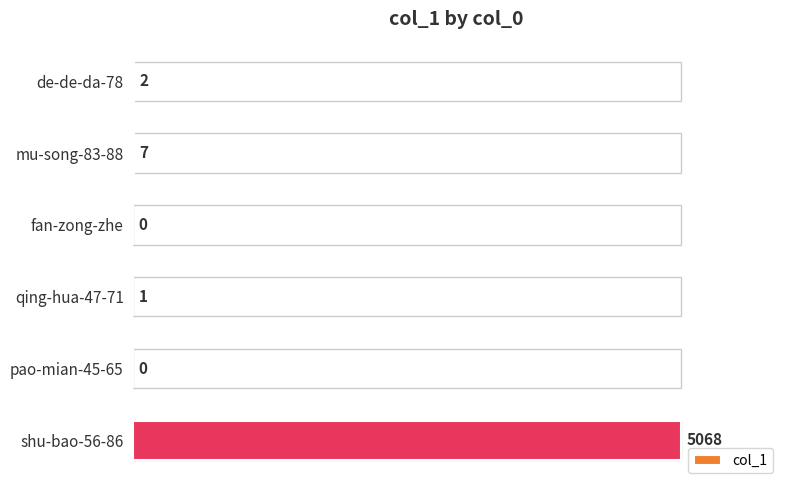

What is the sum of all values?

5078